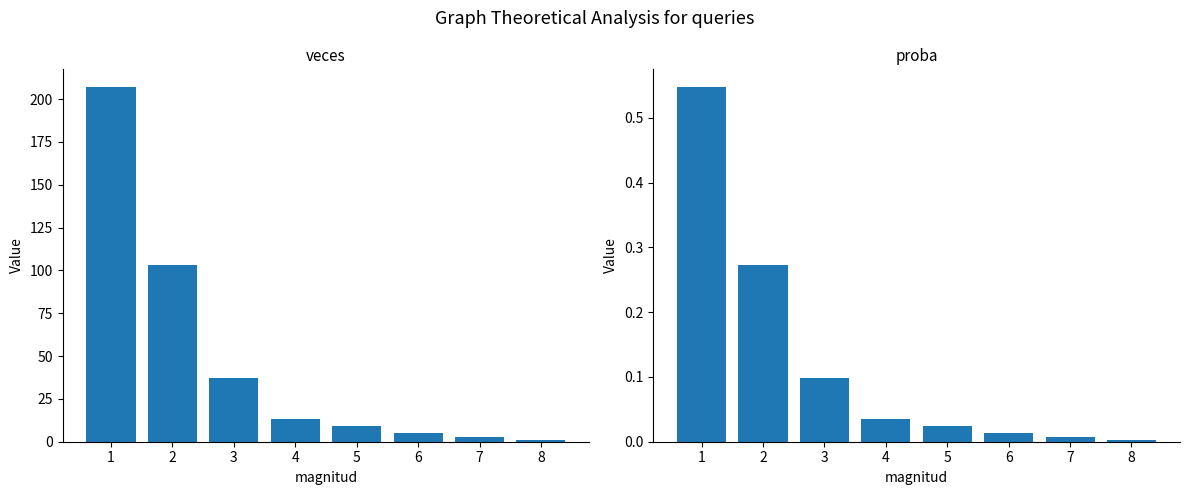

Between 1 and 6, which series saw the biggest shift?

veces